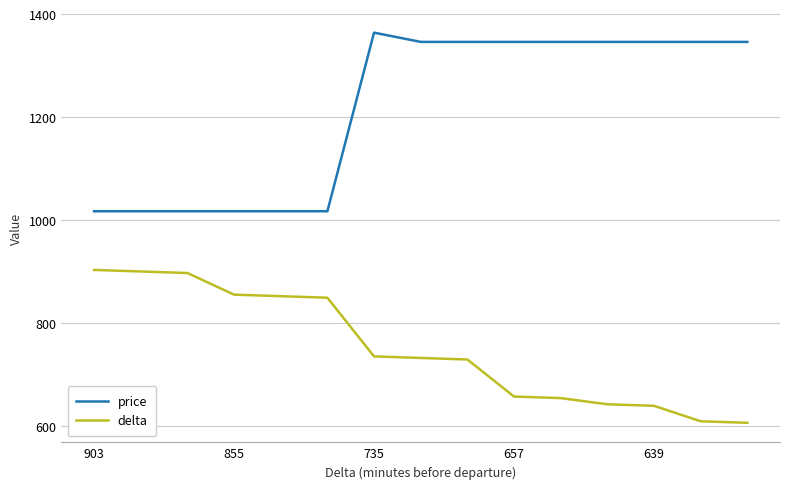

True or false: delta and price intersect in this chart.

False